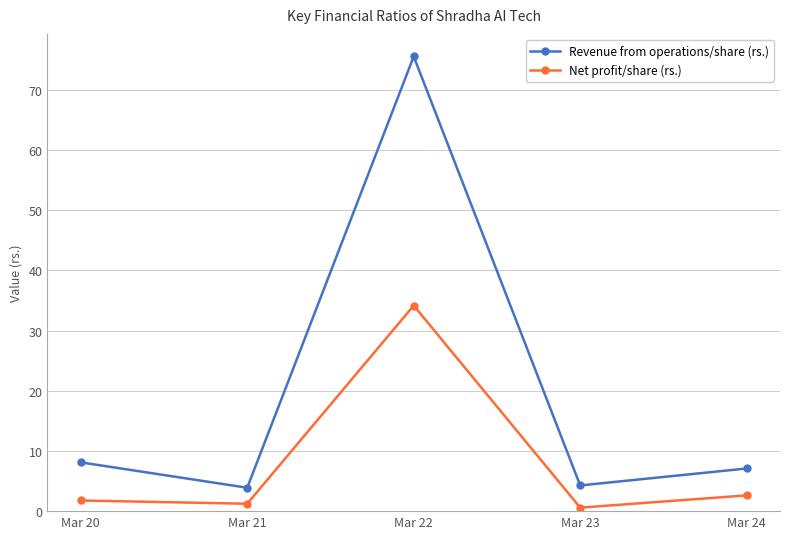

What is the difference between the second highest and minimum values in the Revenue from operations/share (rs.) series?

4.2